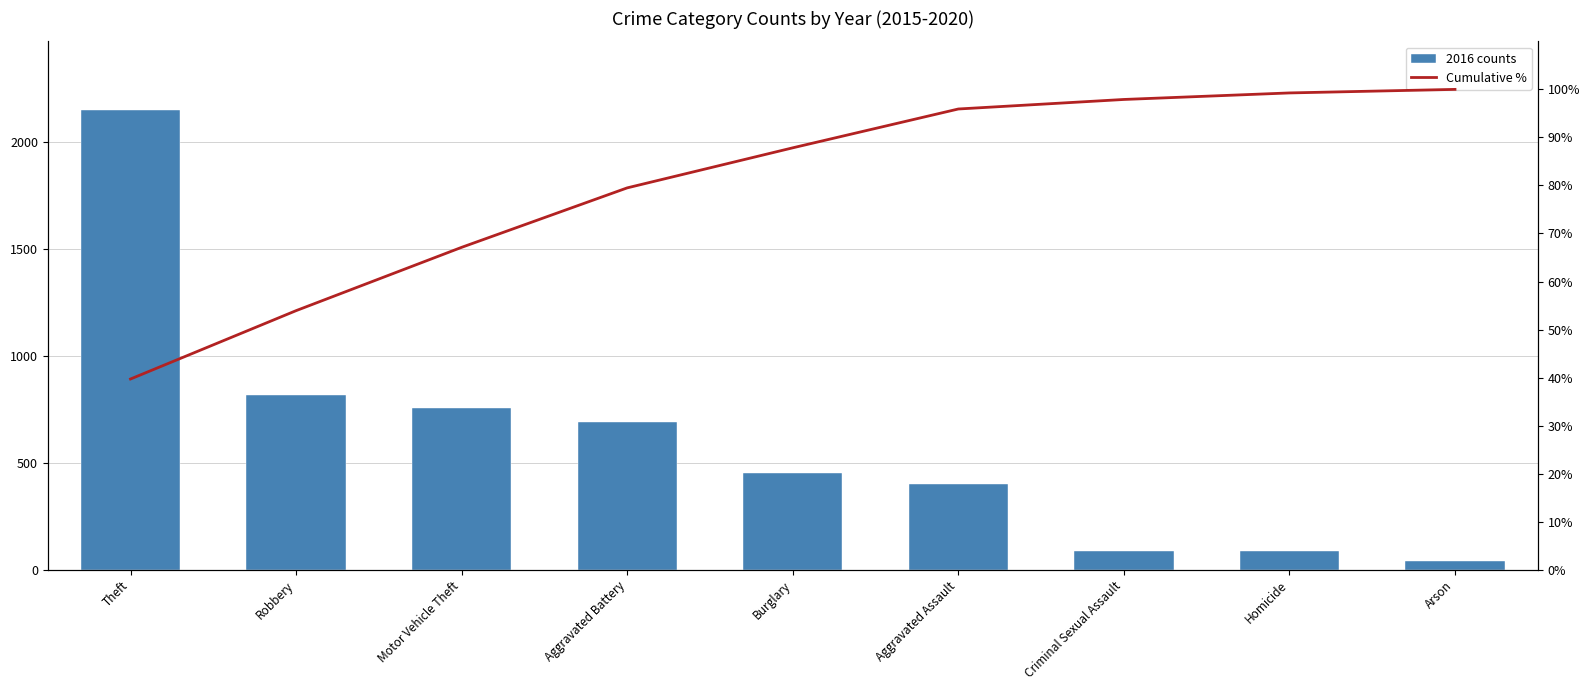

Between Burglary and Aggravated Assault, which series saw the biggest shift?

2016 counts